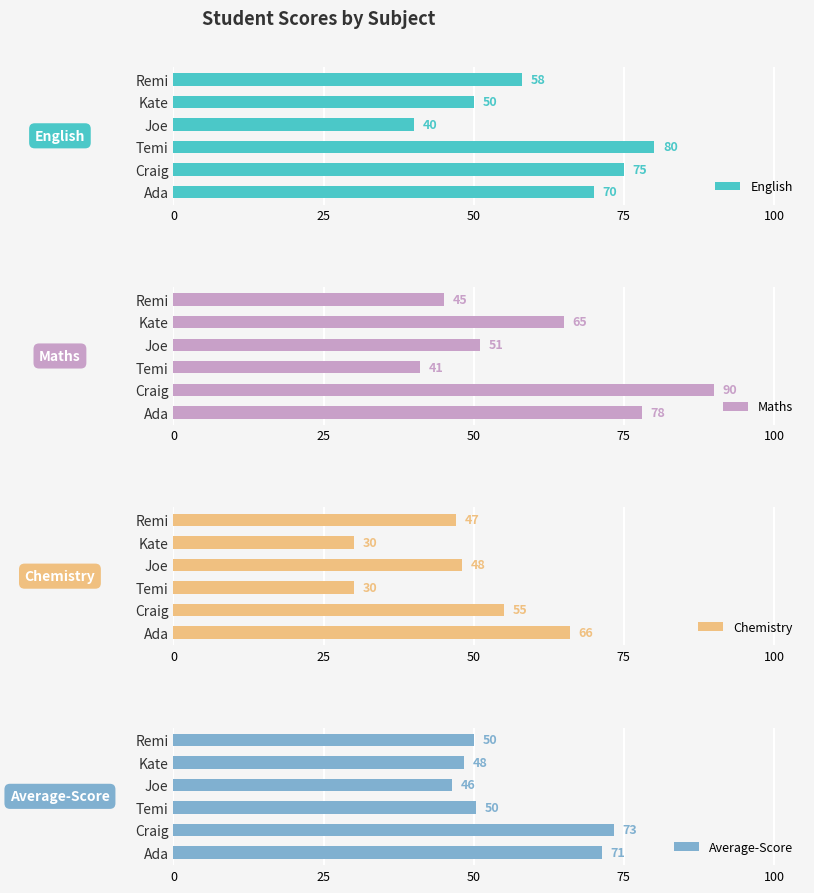

True or false: Average-Score has a value of 71.3 at Ada.

True